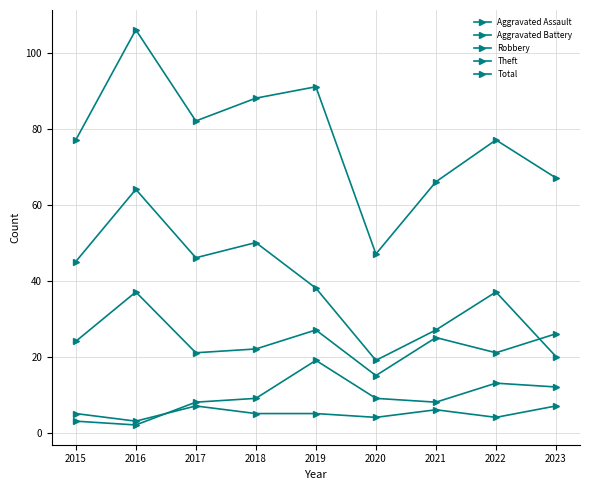

What is the difference between the maximum and second lowest values in the Theft series?

44